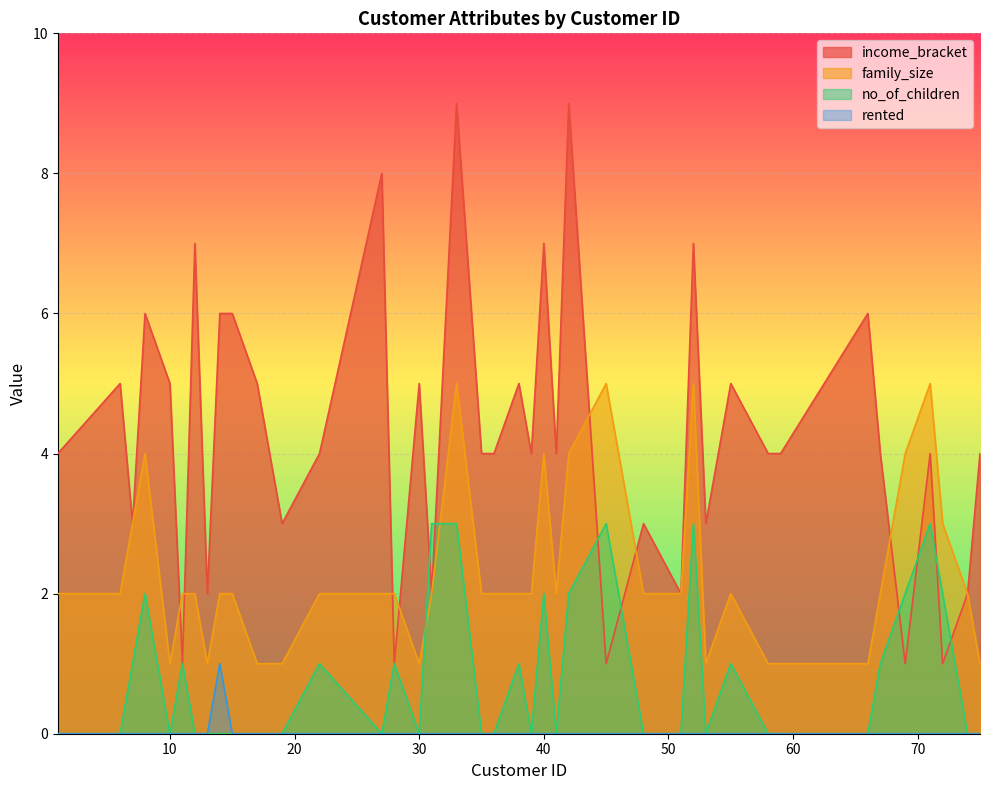

Read the income_bracket value at 67.

4